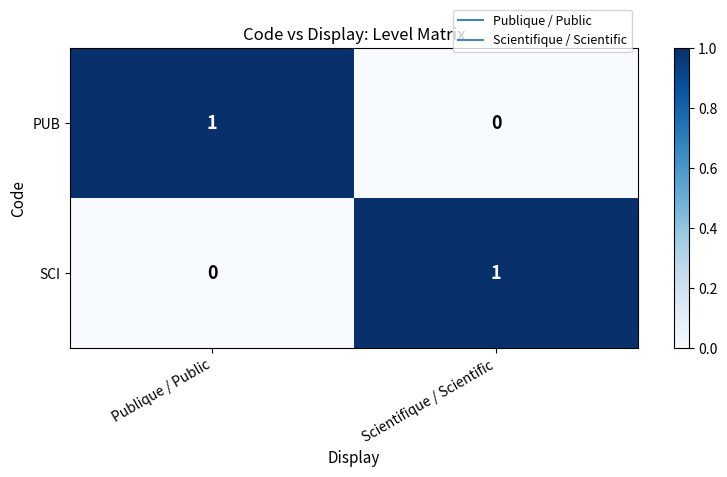

Is it true that SCI equals 1 at Scientifique / Scientific?

True